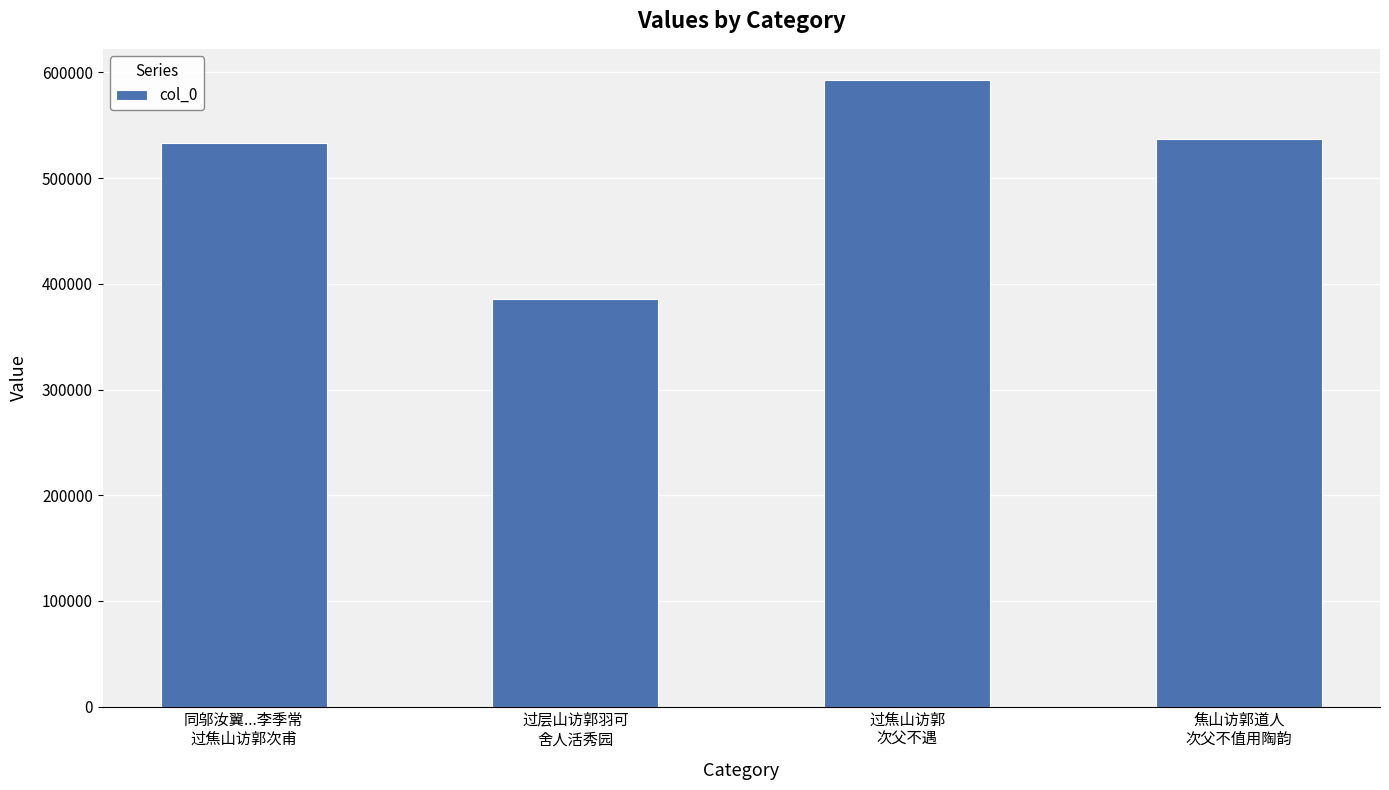

Reading left to right, list all the values displayed in this chart.

同邬汝翼...李季常
过焦山访郭次甫=533373	过层山访郭羽可
舍人活秀园=385991	过焦山访郭
次父不遇=592721	焦山访郭道人
次父不值用陶韵=536618